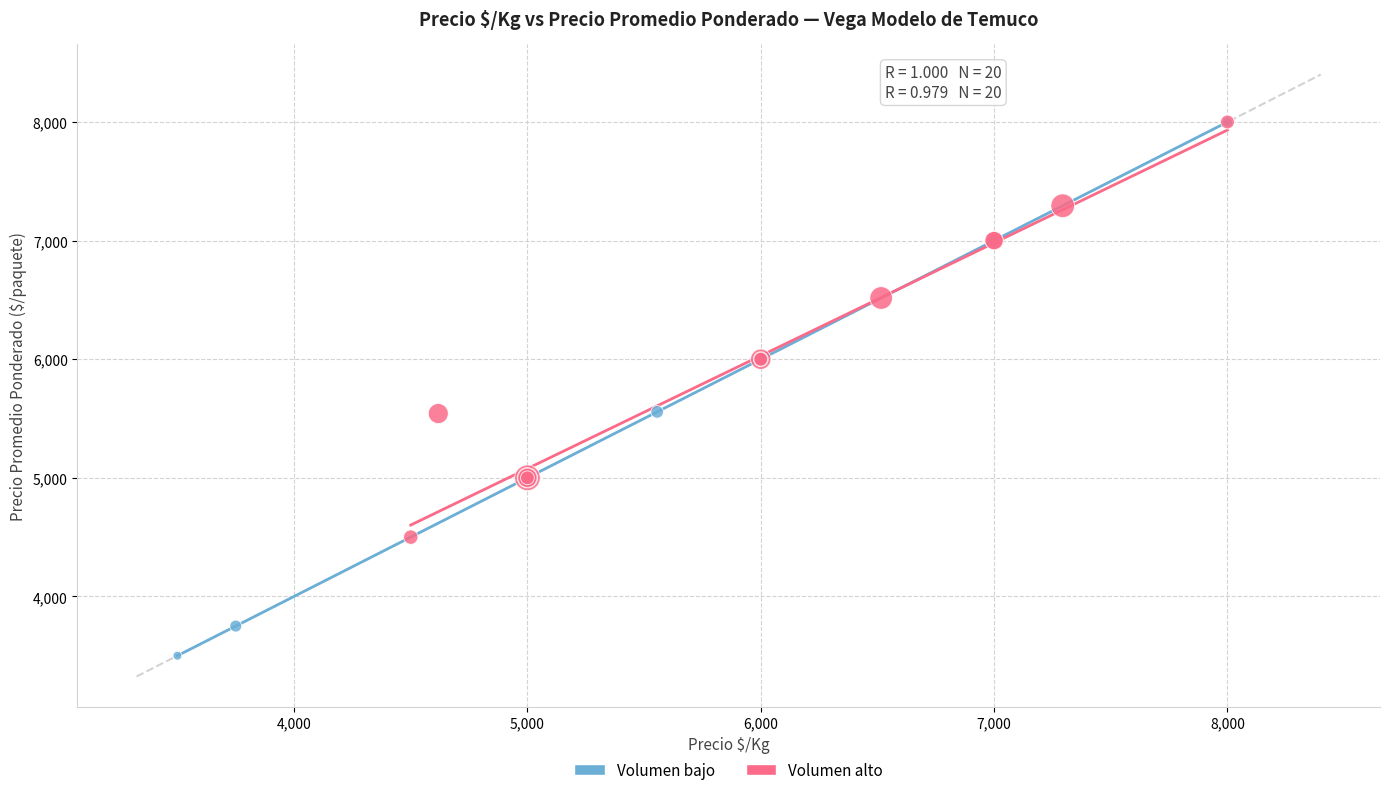

Which series reaches the minimum Y coordinate?

Volumen bajo